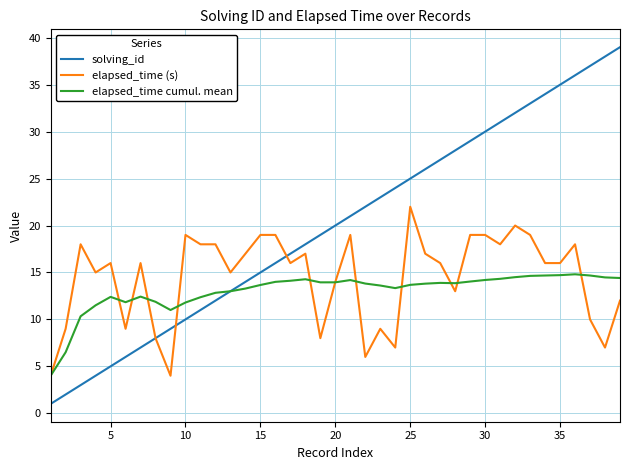

What is the maximum value shown in the chart?

39.0